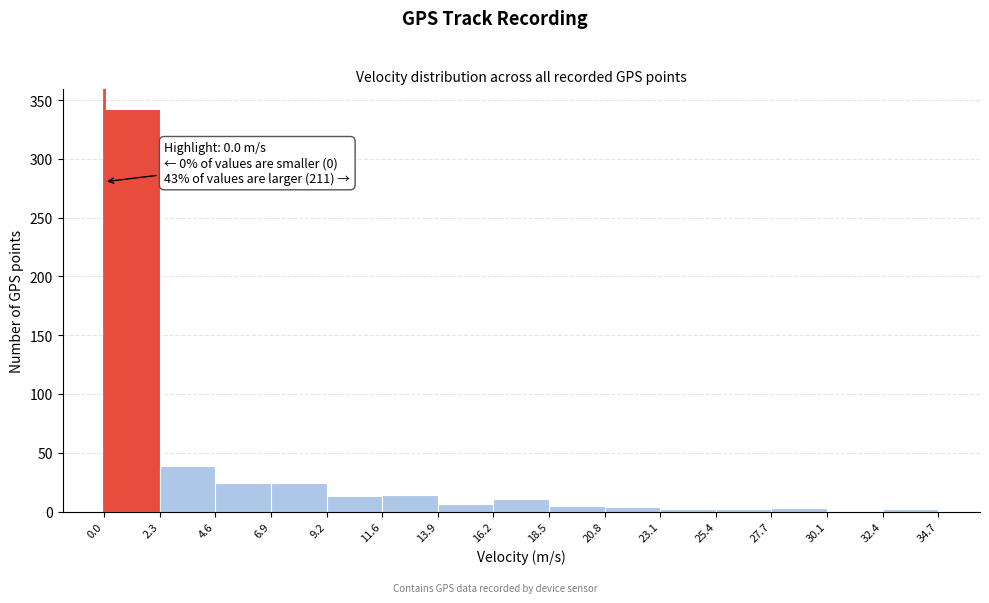

Which range on the x-axis has the tallest bar?

0.0 to 2.3